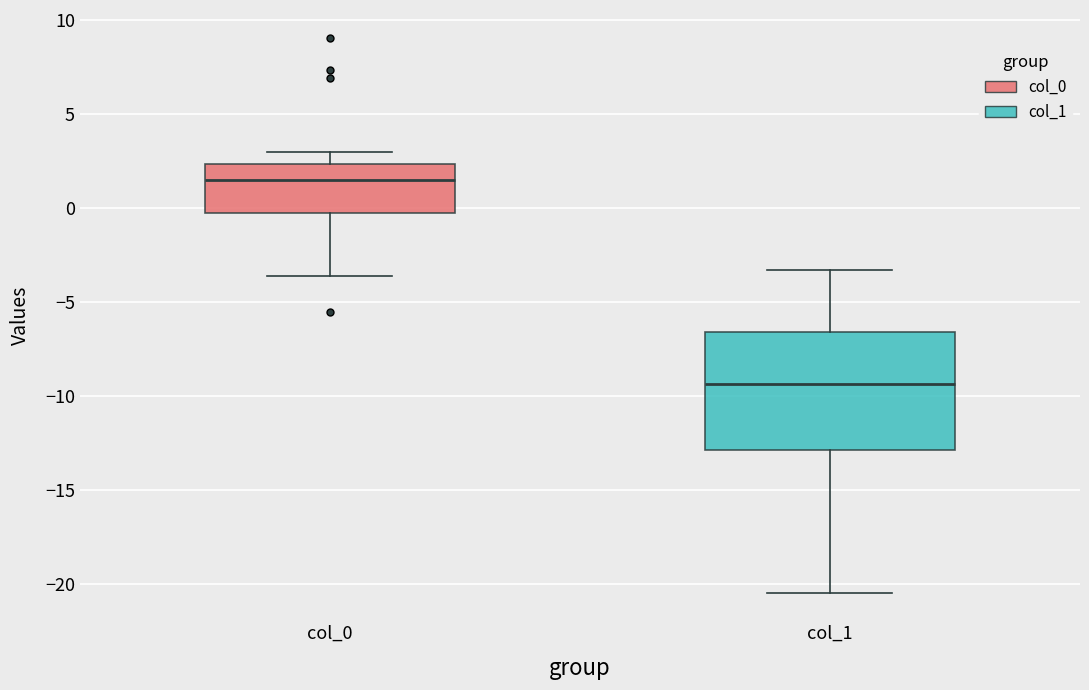

Reading left to right, read every box against the y-axis: the position of its median line, the range the box covers, and the ends of its whiskers. The values are not printed on the chart, so give them approximately, as read against the axis.

col_0: median 1.5, box -0.5 to 2.5, whiskers -3.5 to 3.0
col_1: median -9.5, box -13.0 to -6.5, whiskers -20.5 to -3.5